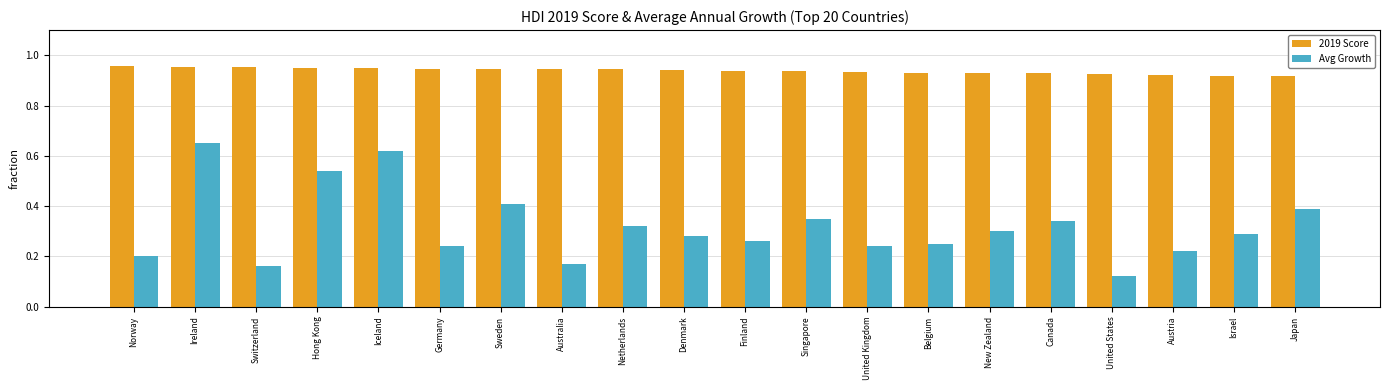

How many 2019 Score values are between 0 and 1?

20